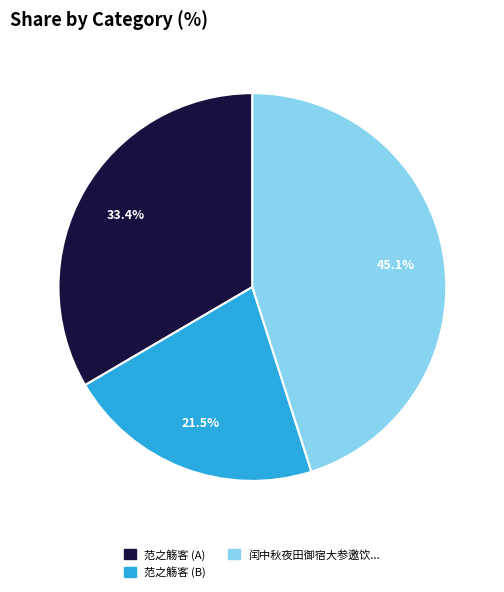

Is there a majority slice in this chart?

No